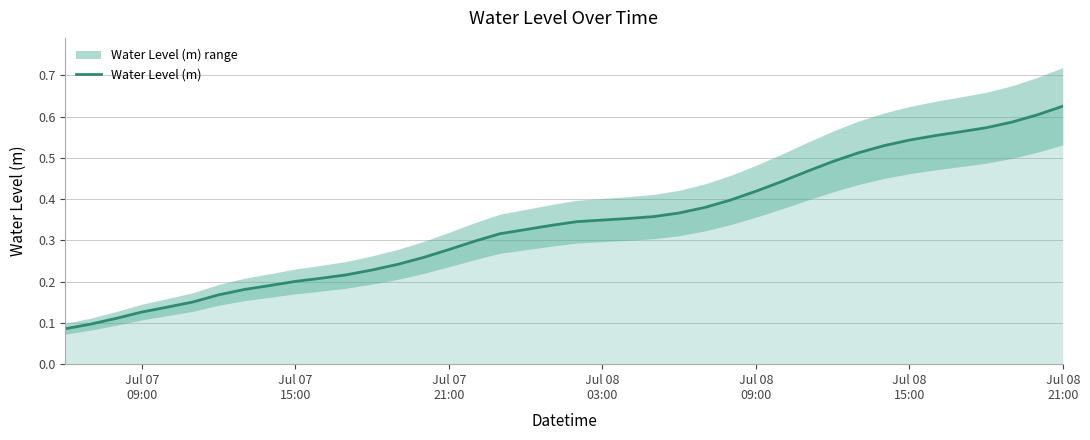

Reading right to left, transcribe all the data shown in this chart.

0.6	0.6	0.6	0.6	0.6	0.6	0.5	0.5	0.5	0.5	0.5	0.4	0.4	0.4	0.4	0.4	0.4	0.4	0.3	0.3	0.3	0.3	0.3	0.3	0.3	0.3	0.2	0.2	0.2	0.2	0.2	0.2	0.2	0.2	0.2	0.1	0.1	0.1	0.1	0.1